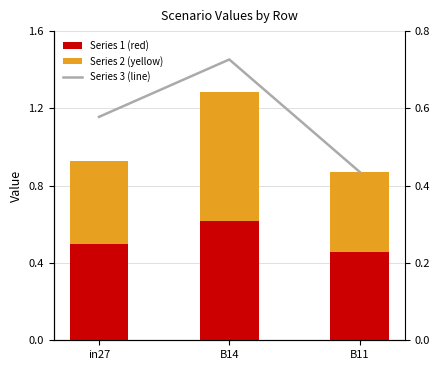

Reading left to right, what are all the values shown in this chart?

job716_scenario0_1524: 0.5	0.6	0.5
job721_scenario0_1535: 0.4	0.7	0.4
job724_scenario2_1540: 0.6	0.7	0.4